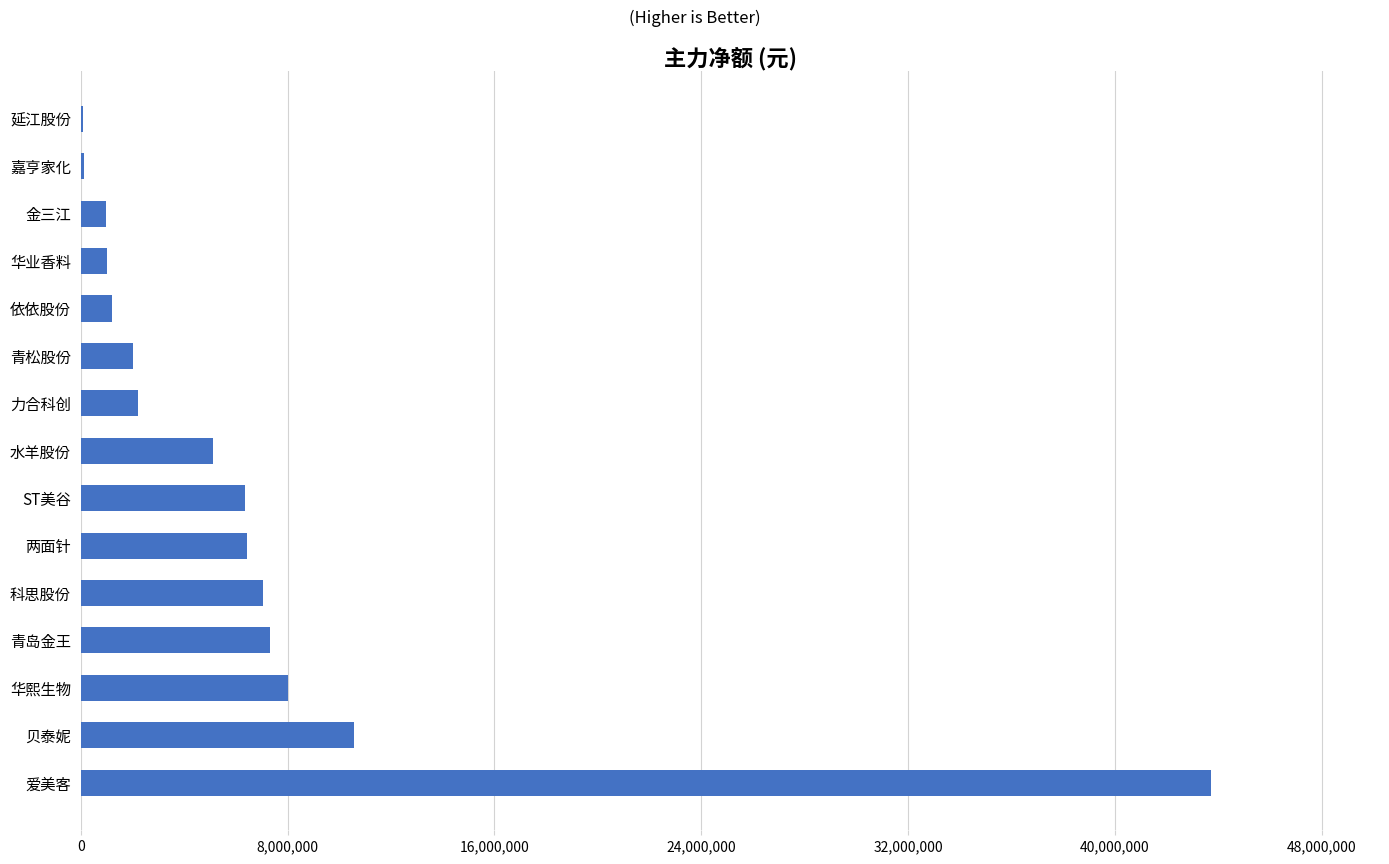

The chart shows a value of 11246709 at 华熙生物. True or false?

False